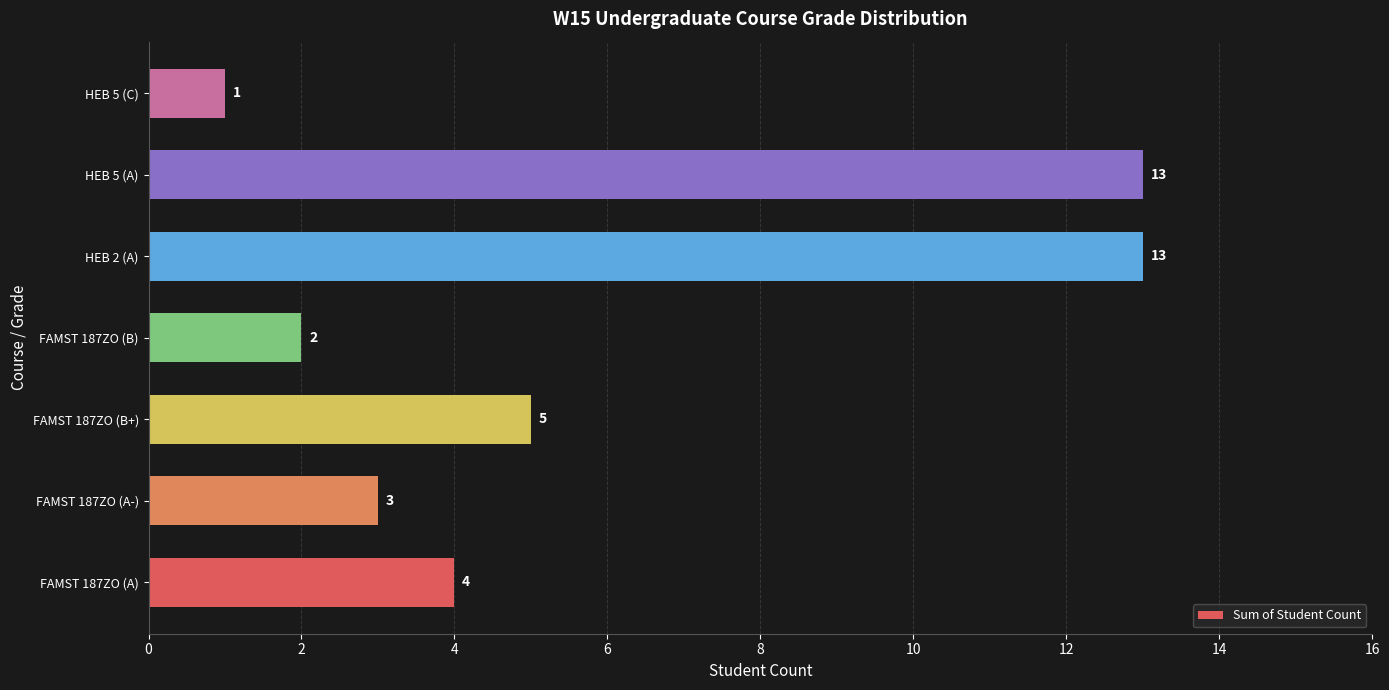

Is it true that the value at HEB 5 (A) is 13?

True